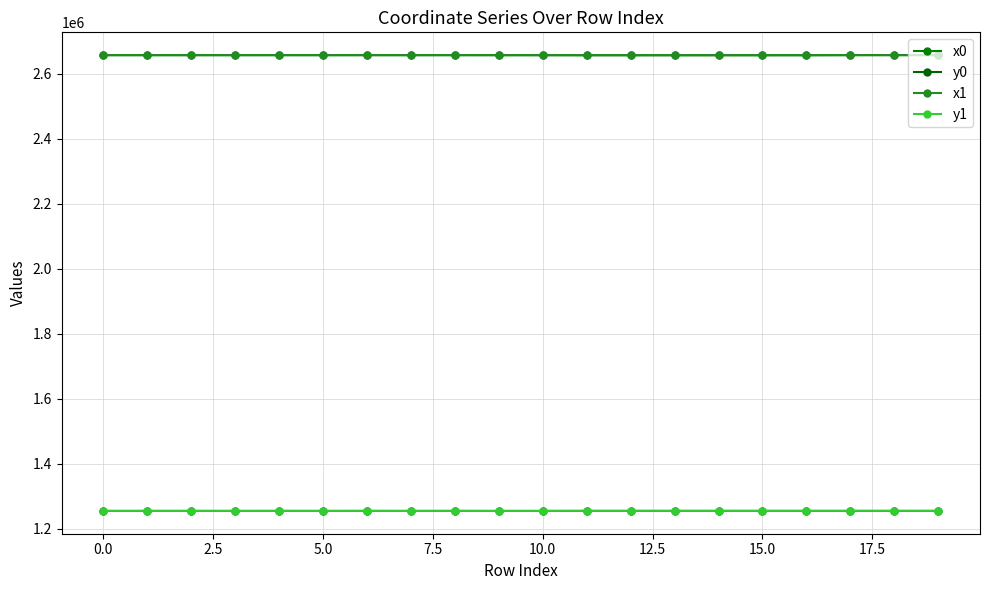

Which series has the largest range (max minus min)?

x1